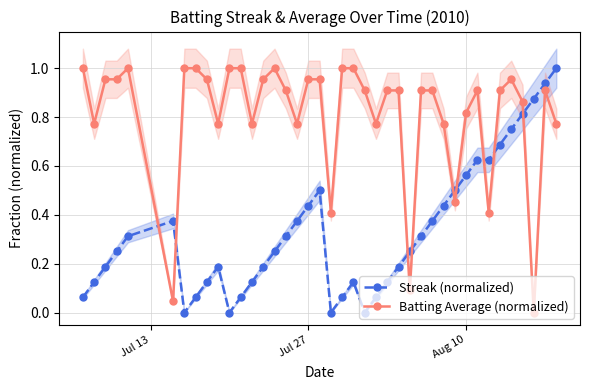

True or false: Batting Average (normalized) has more than 2 interior local peaks.

True